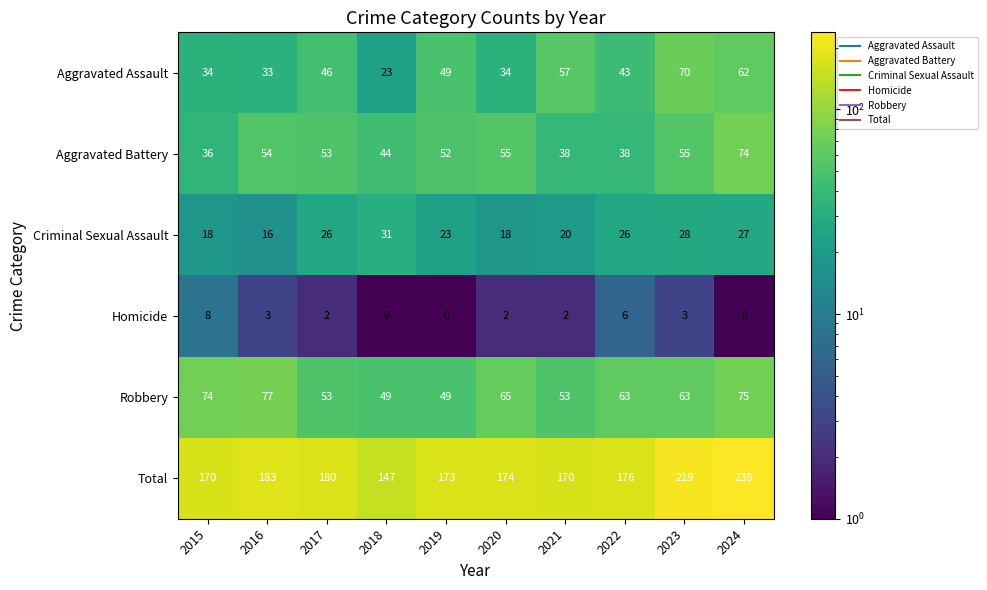

The value of Criminal Sexual Assault at 2020 is 18. True or false?

True